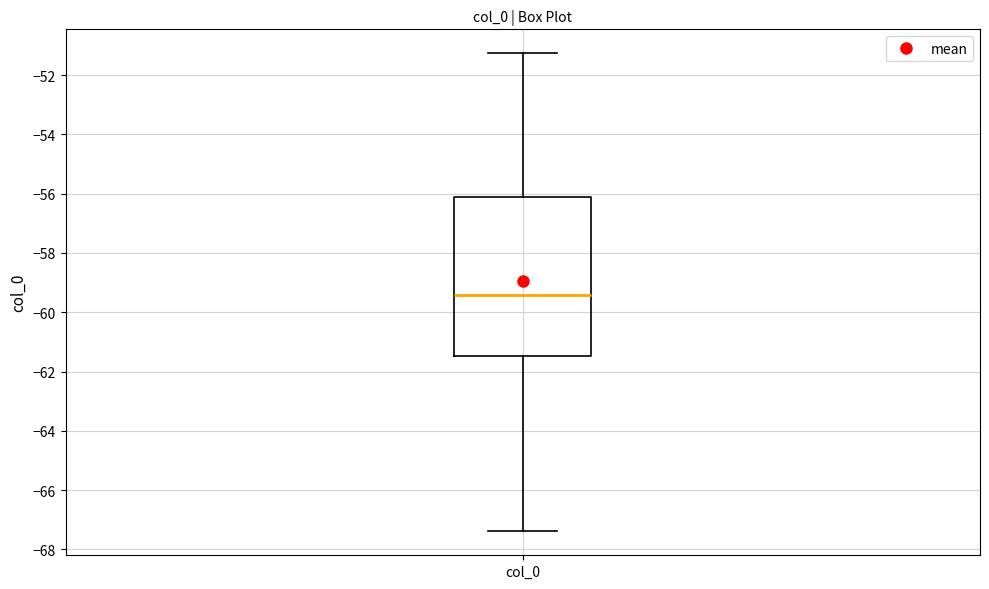

Transcribe this box plot: give where the median line is, the range the box spans, and where the two whiskers end, as read against the y-axis. The values are not printed on the chart, so give them approximately, as read against the axis.

median -59.4, box -61.4 to -56.2, whiskers -67.4 to -51.2